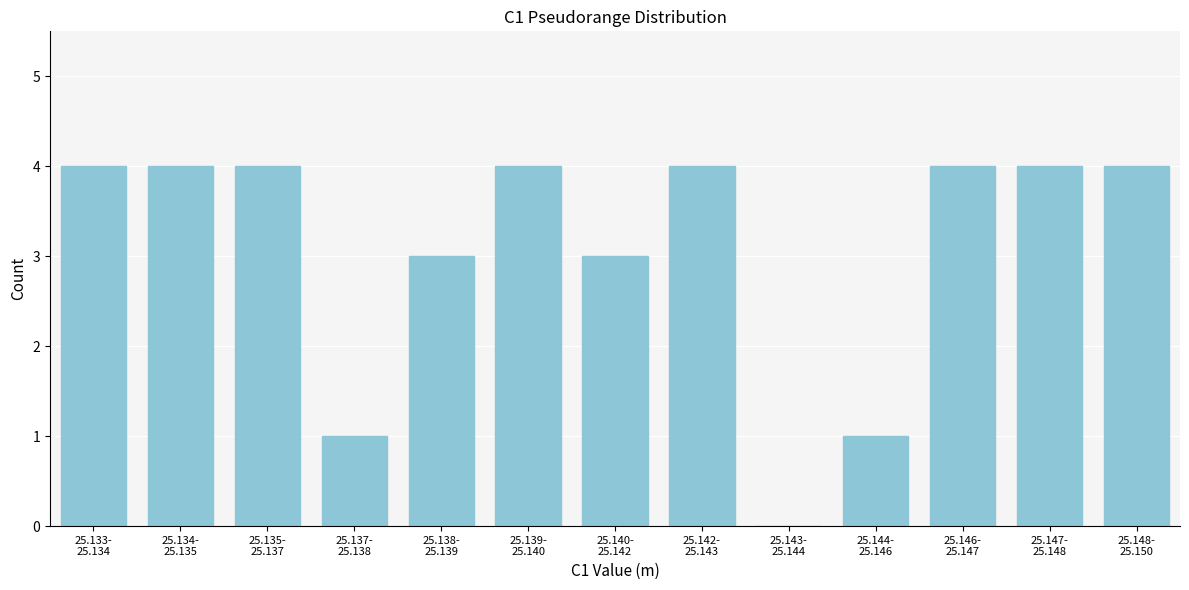

What is the maximum value shown in the chart?

4